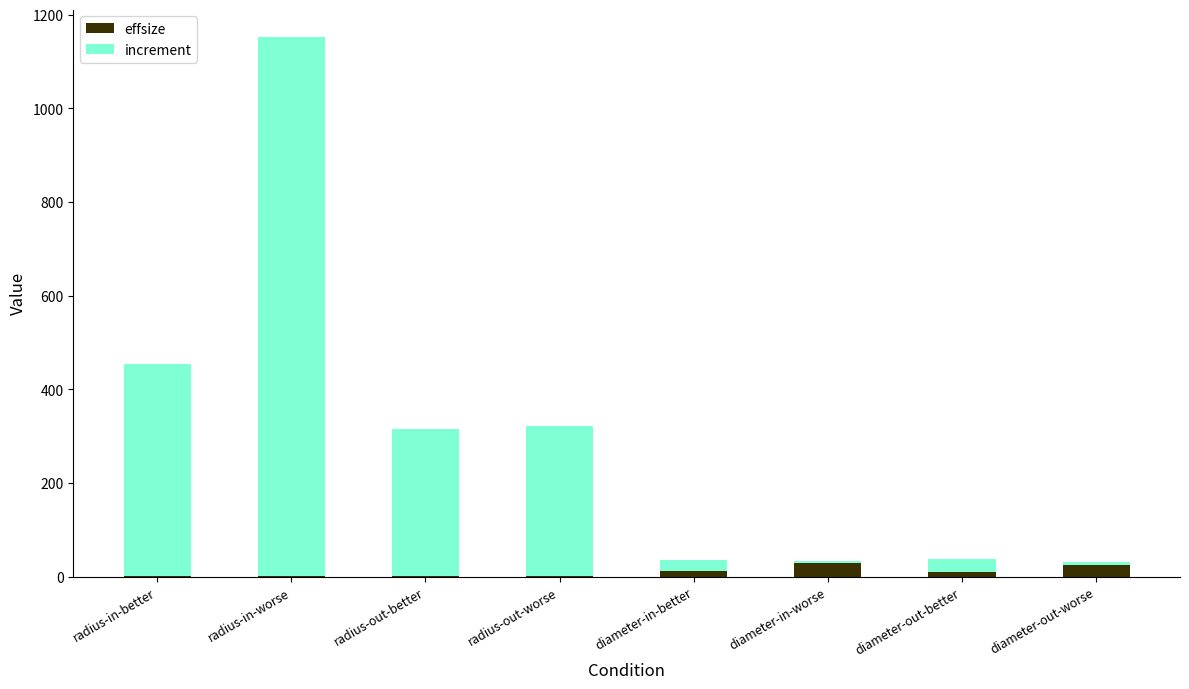

What is the highest value of the effsize series?

29.4